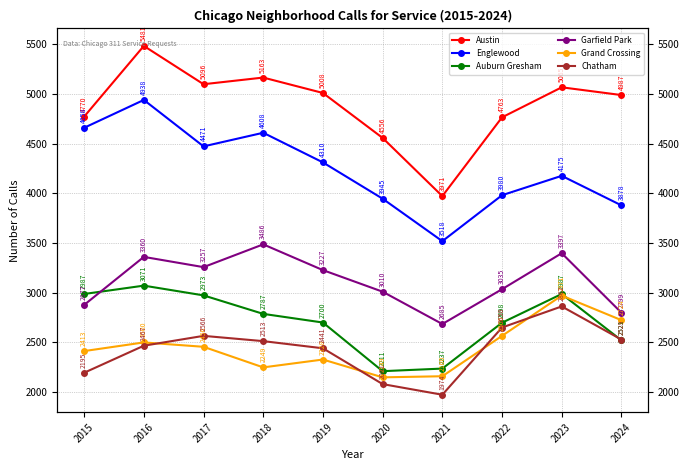

What is the sum of the Austin values at 2023 and 2015?

9835